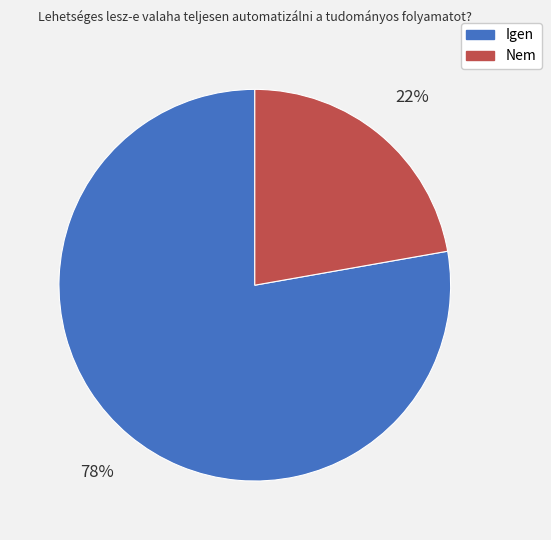

Rank the categories by value from lowest to highest.

Nem, Igen